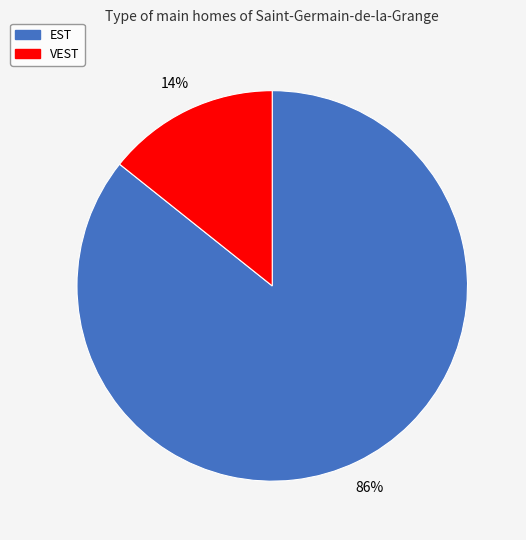

Count the number of slices in the pie.

2